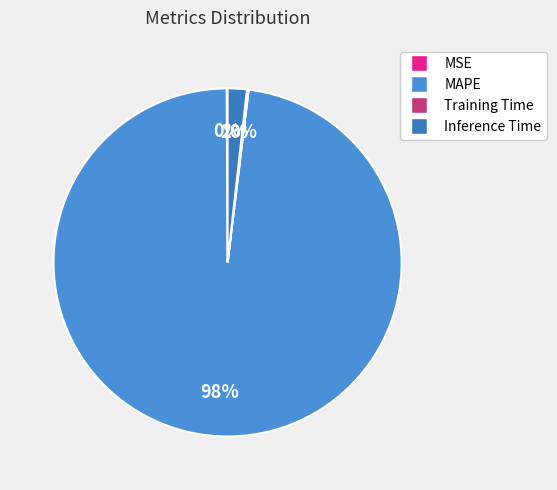

How many segments does this pie chart have?

4